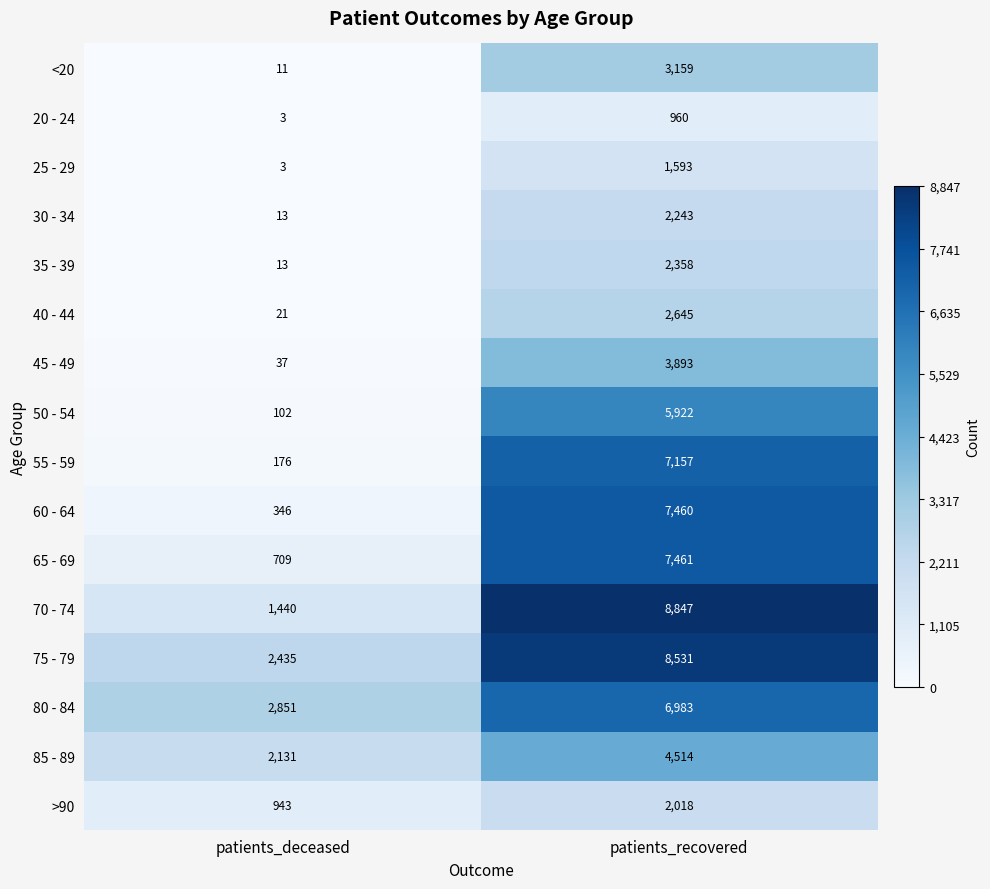

At patients_recovered, list the series in order from largest to smallest.

70 - 74, 75 - 79, 65 - 69, 60 - 64, 55 - 59, 80 - 84, 50 - 54, 85 - 89, 45 - 49, <20, 40 - 44, 35 - 39, 30 - 34, >90, 25 - 29, 20 - 24